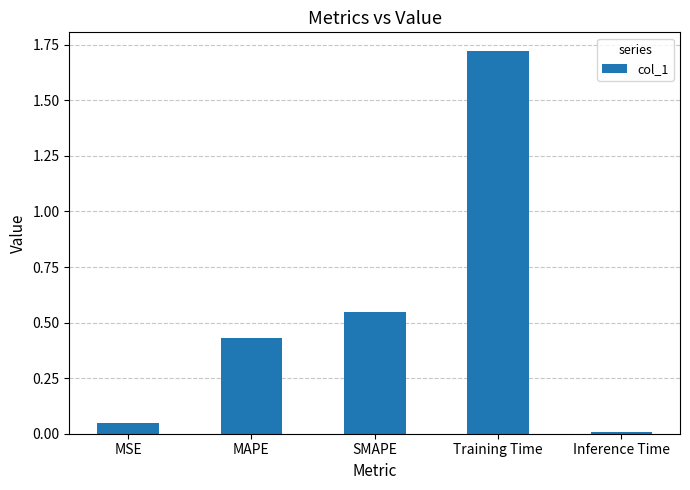

Between Training Time and MSE, which is larger?

Training Time